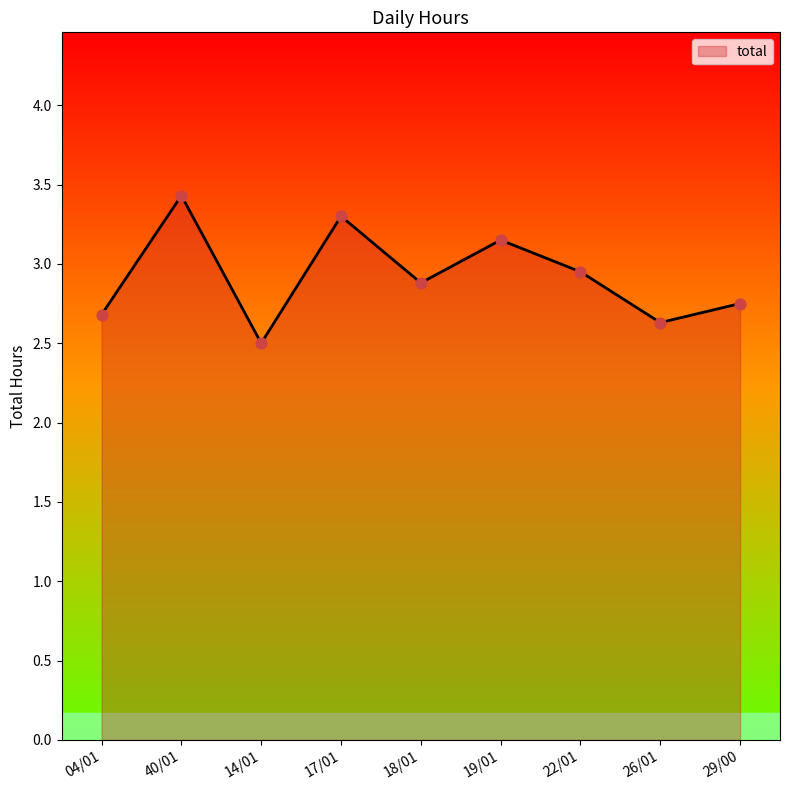

Approximately how many times larger is the value at 40/01 compared to 17/01?

1.0